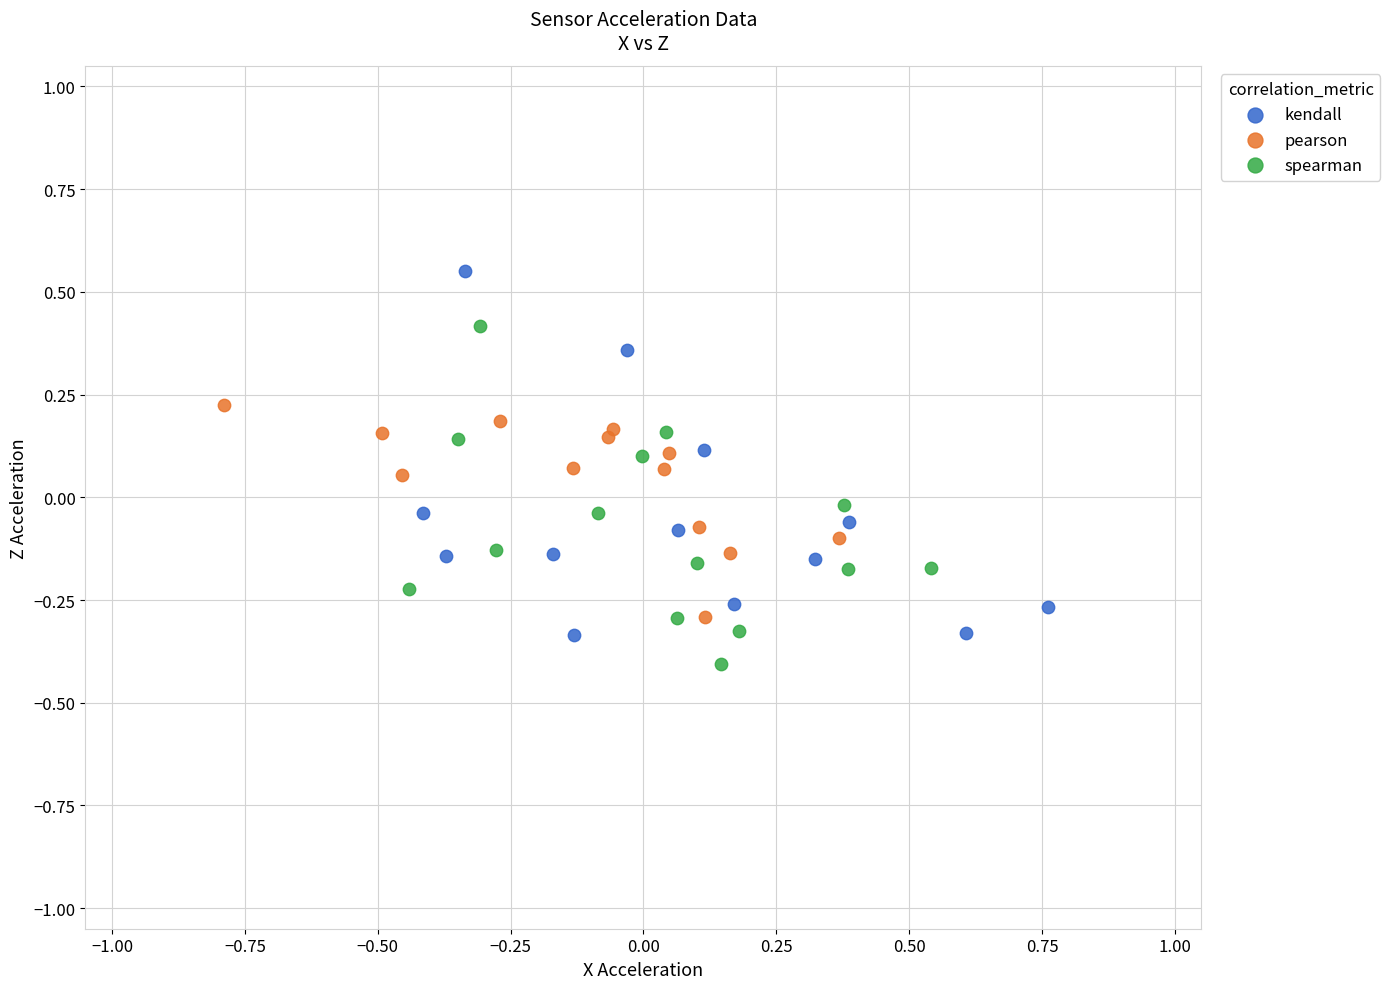

Which series has the largest Y range (max minus min)?

kendall